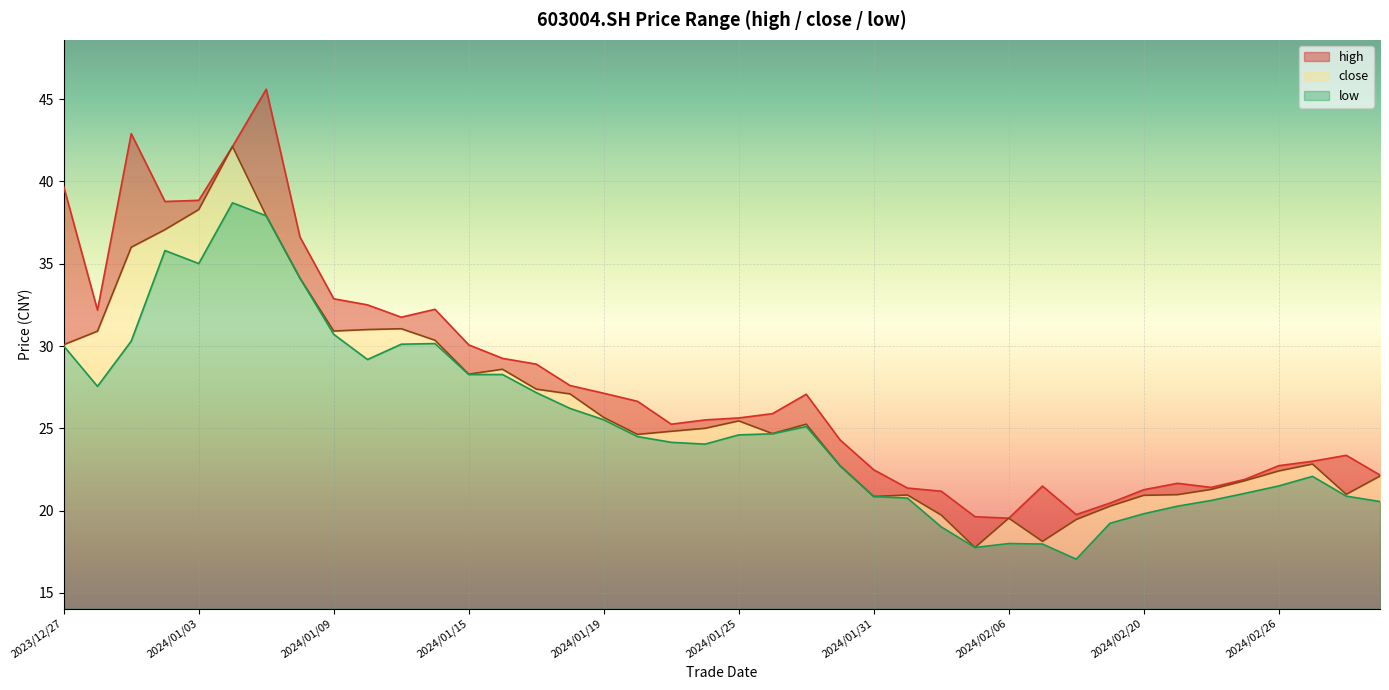

What is the difference between the maximum and minimum values in the close series?

24.4